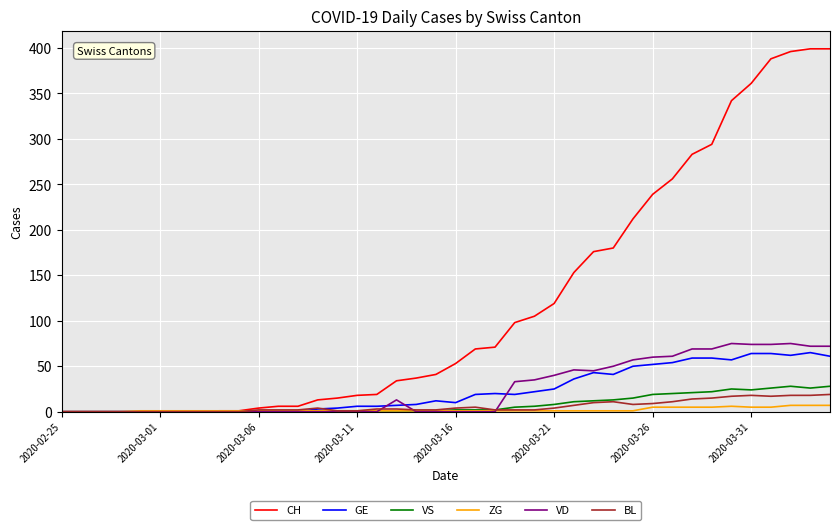

What is the difference between the maximum and minimum values in the BL series?

19